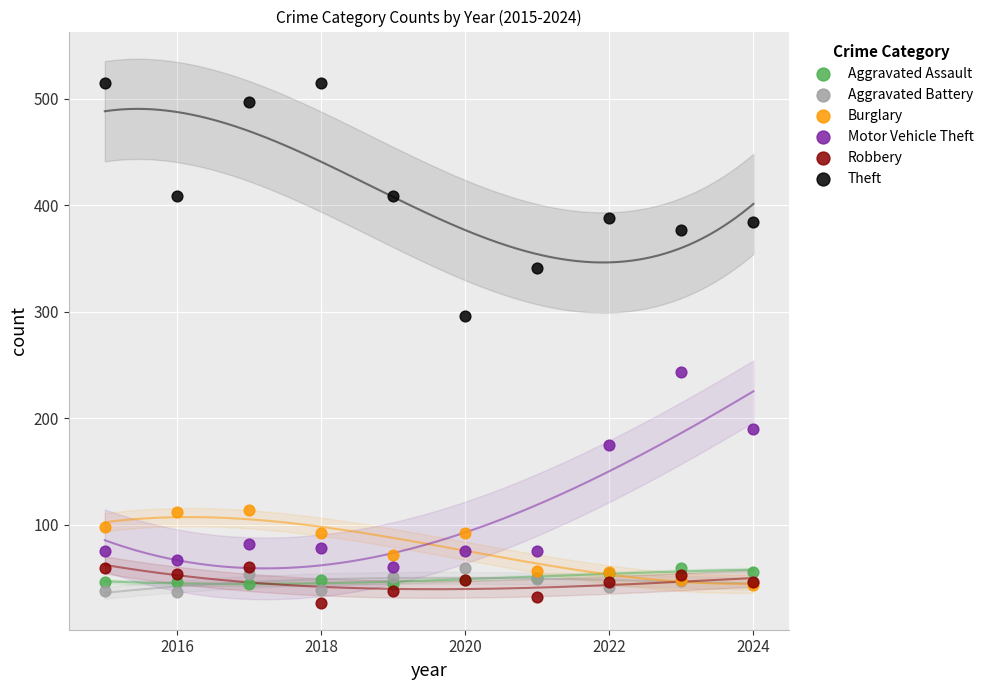

Which series has the largest Y range (max minus min)?

Theft